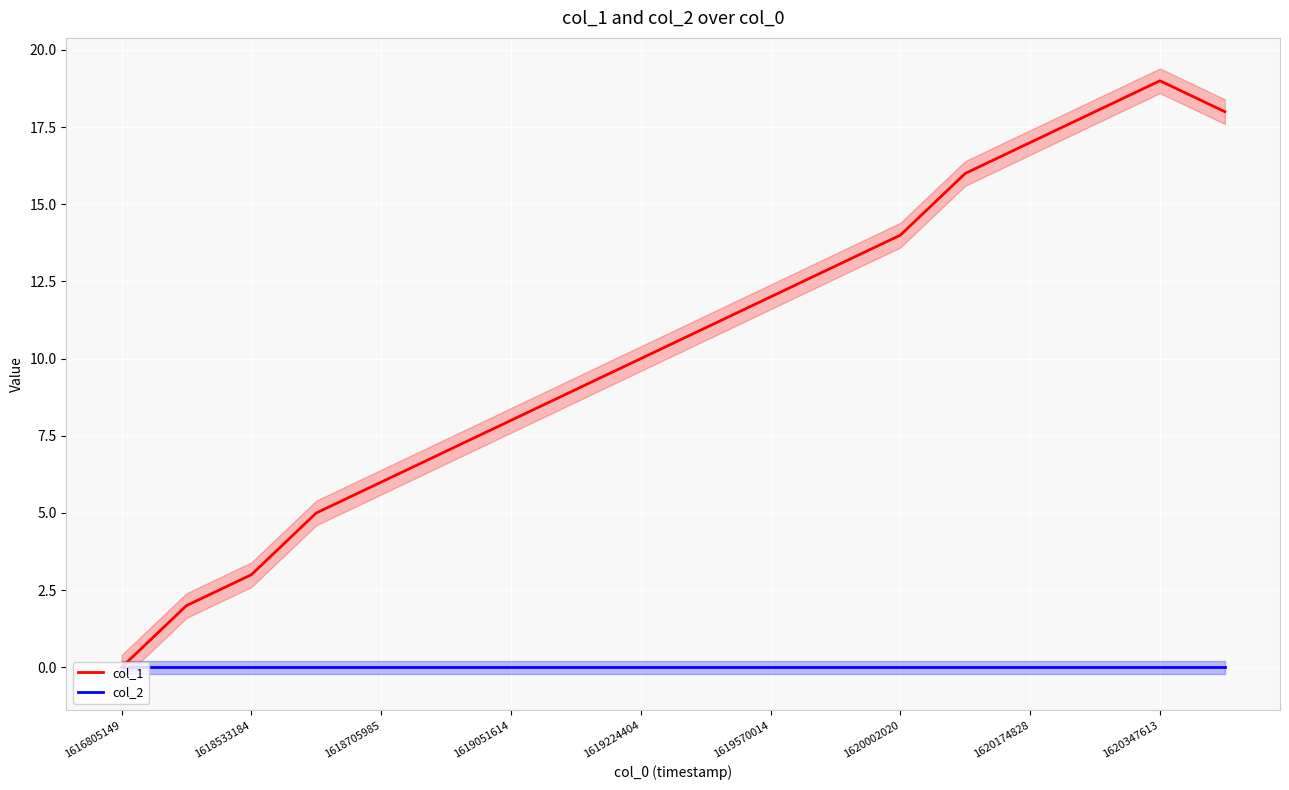

Which category has the lowest value in the col_1 series?

1616805149